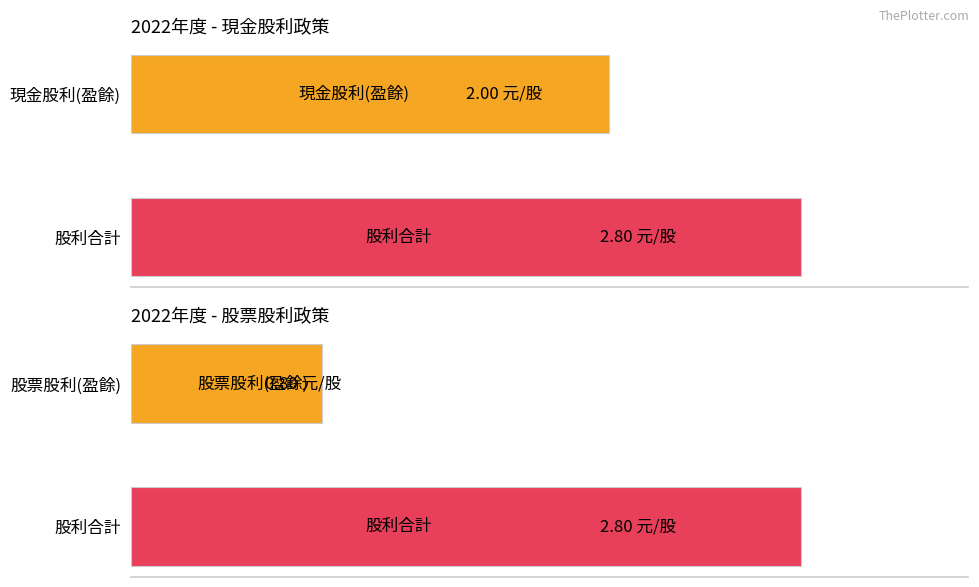

What is the value of the 現金股利(盈餘) bar at the 1st from the left?

2.0